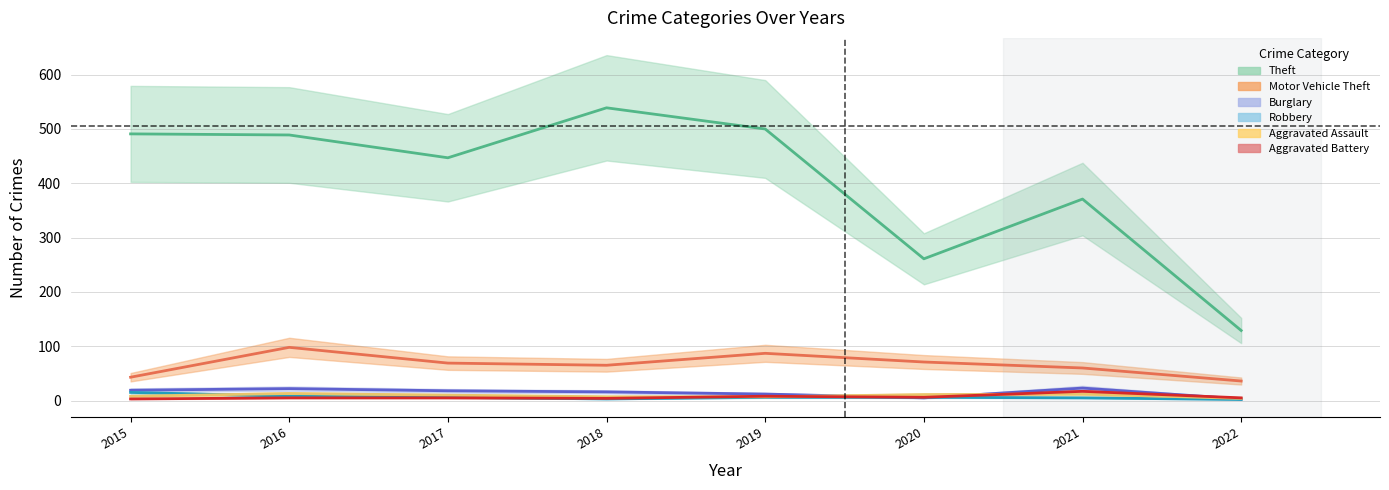

Rank the series by their maximum value, from lowest to highest.

Aggravated Assault, Robbery, Aggravated Battery, Burglary, Motor Vehicle Theft, Theft